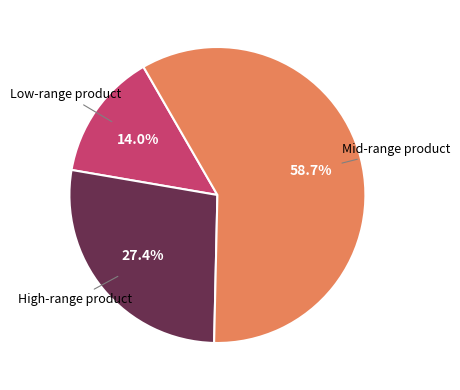

Is there any slice that represents more than half of the pie?

Yes